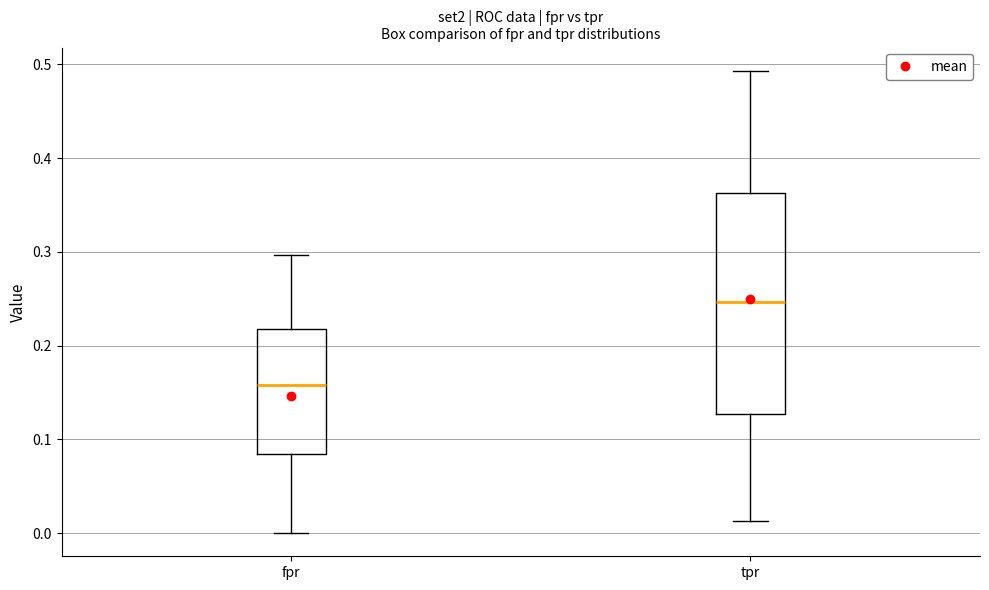

Where is the upper edge of the box for tpr on the y-axis? The values are not printed on the chart, so give them approximately, as read against the axis.

0.36